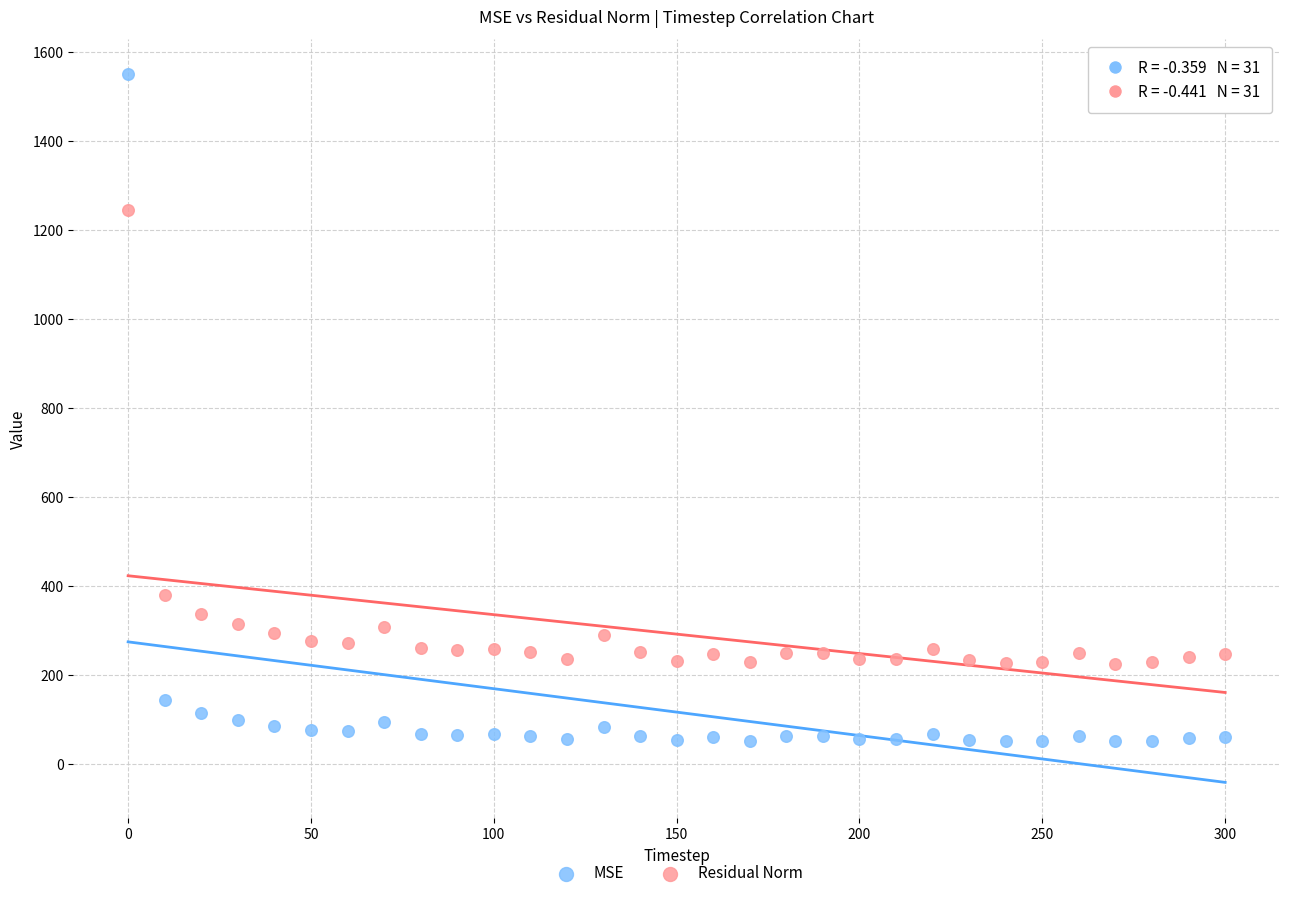

Which series reaches the maximum Y coordinate?

MSE